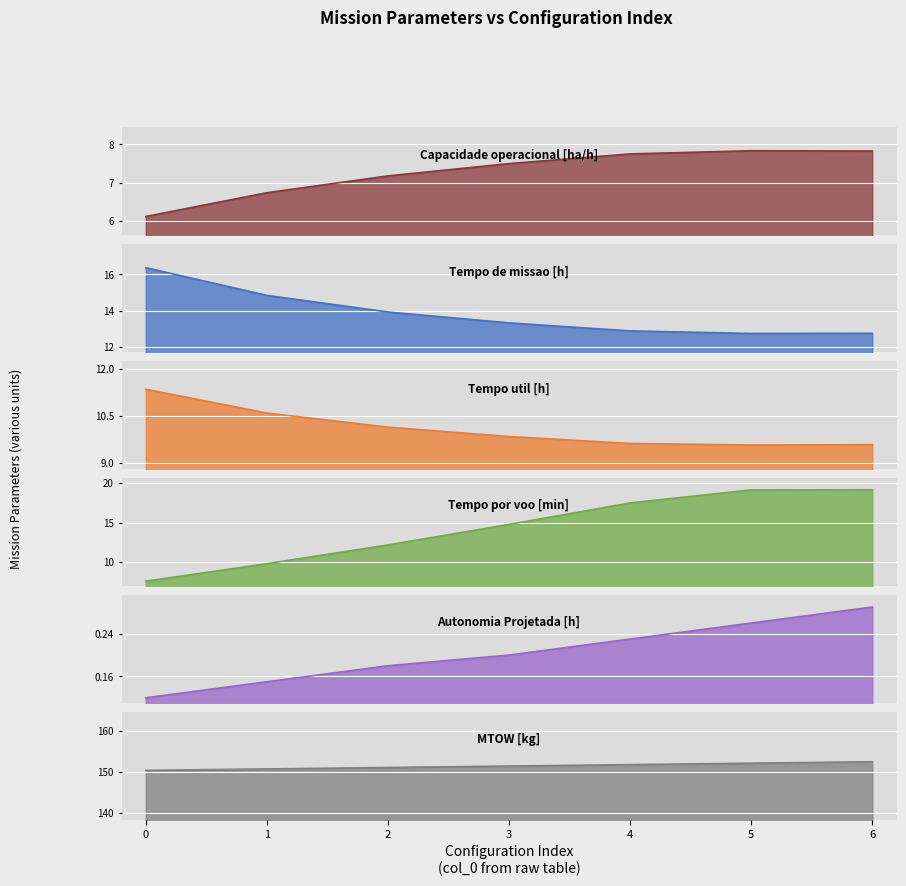

True or false: Capacidade operacional [ha/h] and Tempo de missao [h] cross at least once.

False